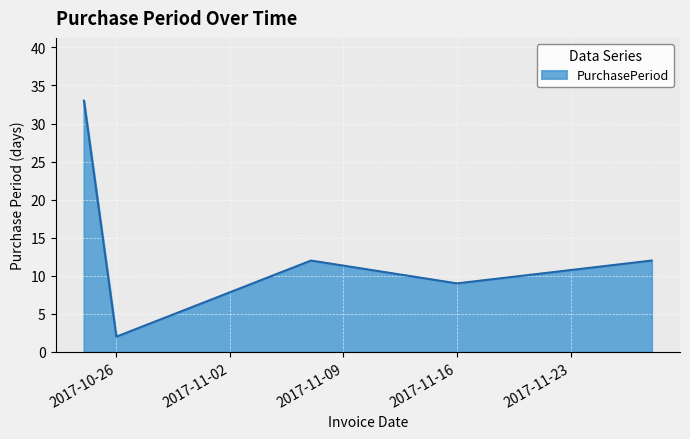

What is the difference between the maximum and minimum values?

31